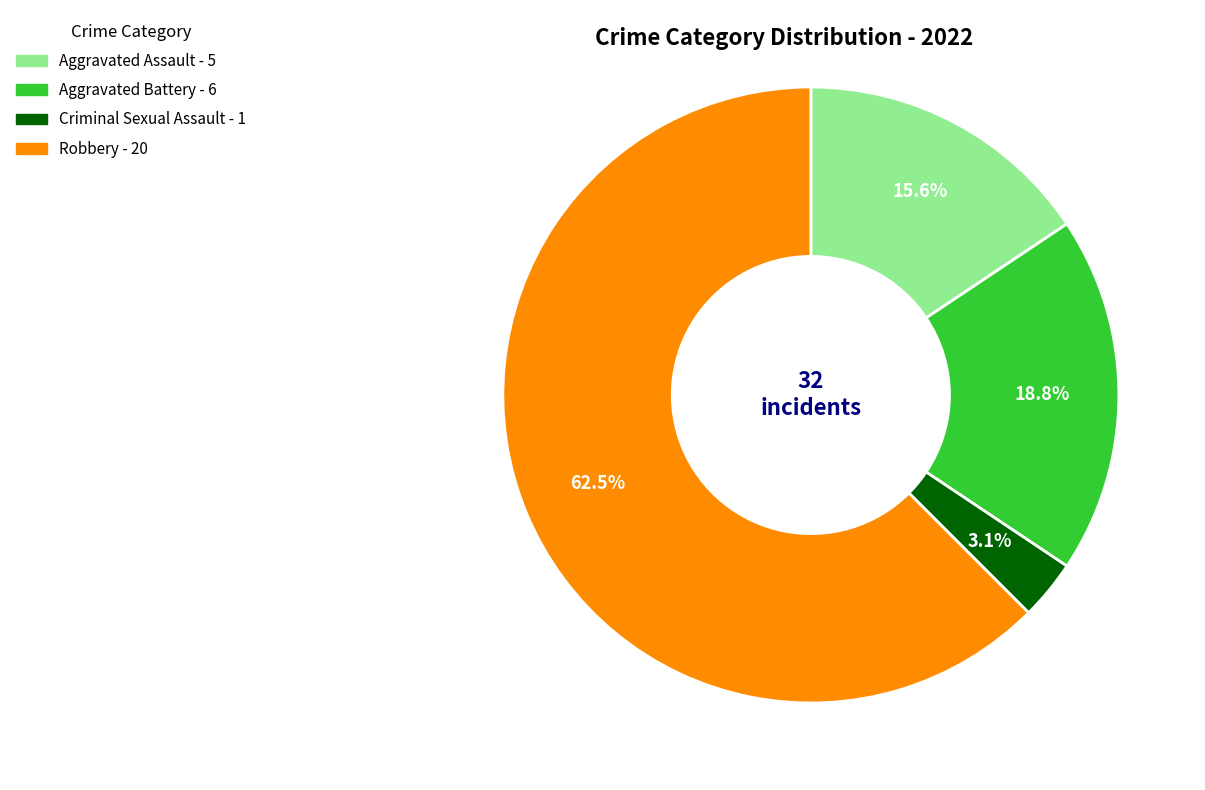

The Aggravated Assault slice represents 16% of the pie. True or false?

True